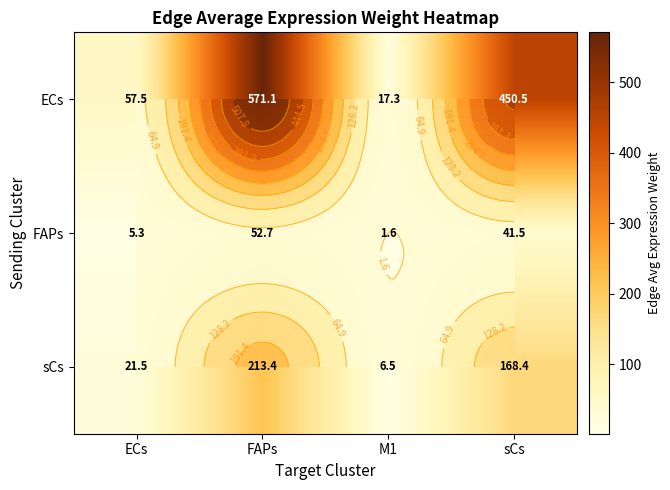

The ECs series shows 57.5 at ECs. True or false?

True